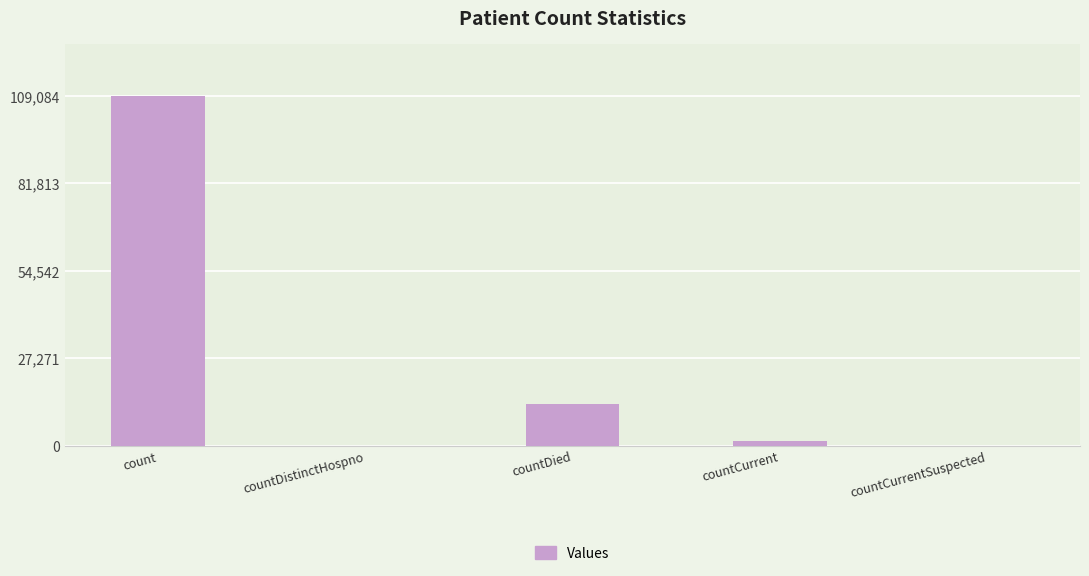

What is the ratio of the value at countDied to the value at count?

0.1